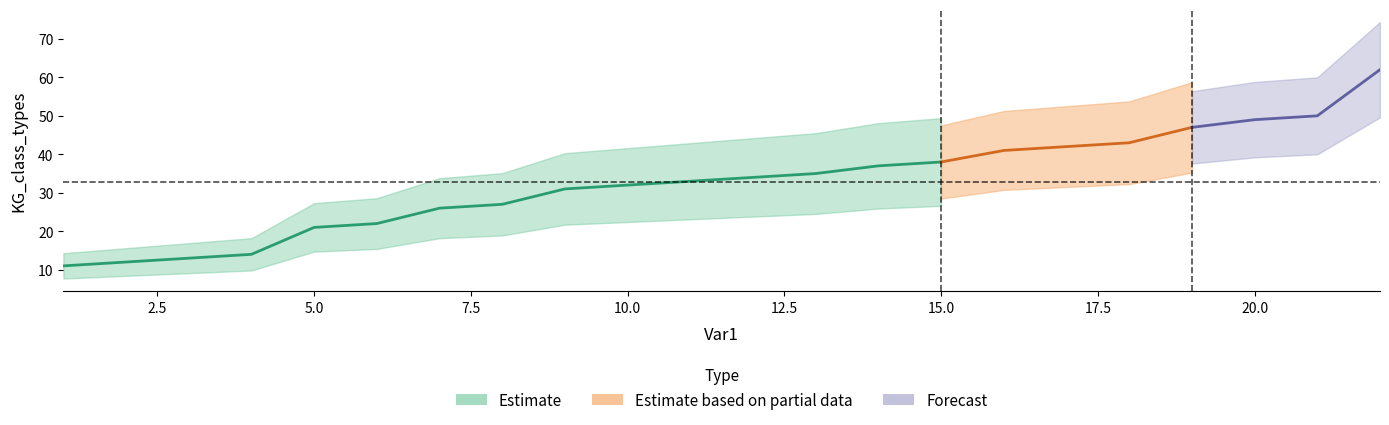

At which category does the chart reach its peak across all series?

22